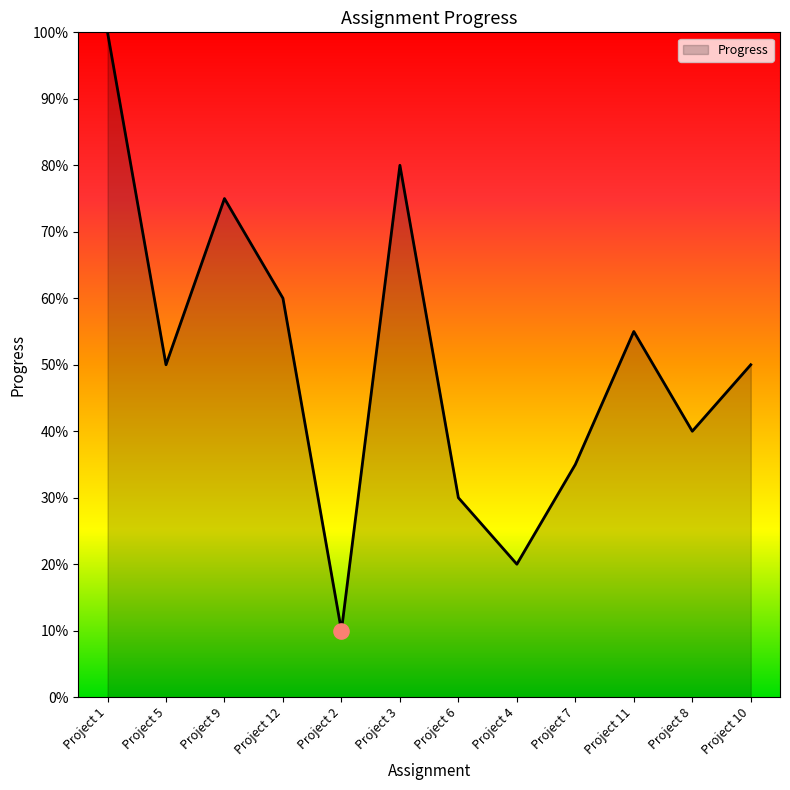

Which has a higher value, Project 9 or Project 8?

Project 9